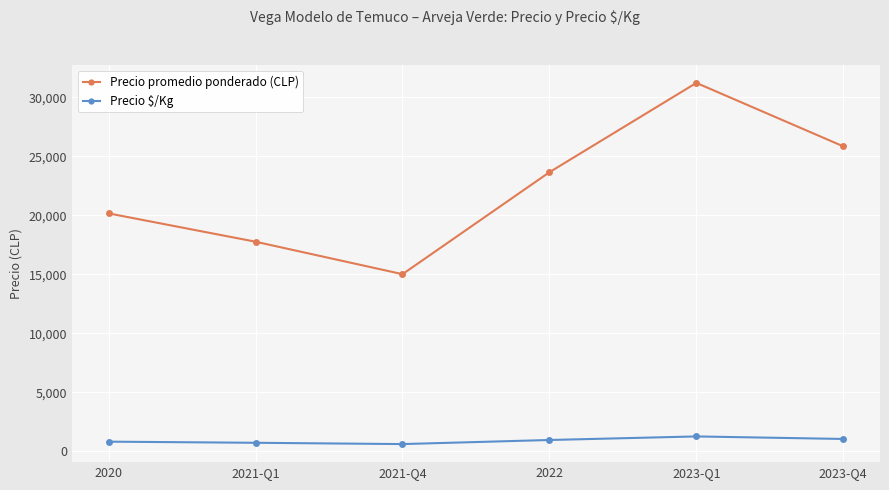

How many lines are shown in the chart?

2